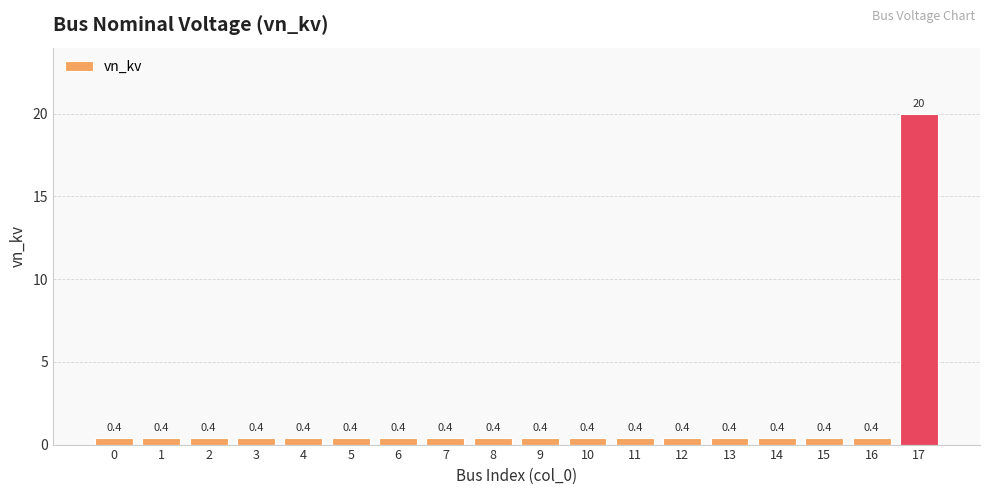

The chart shows a value of 0.4 at 11. True or false?

True